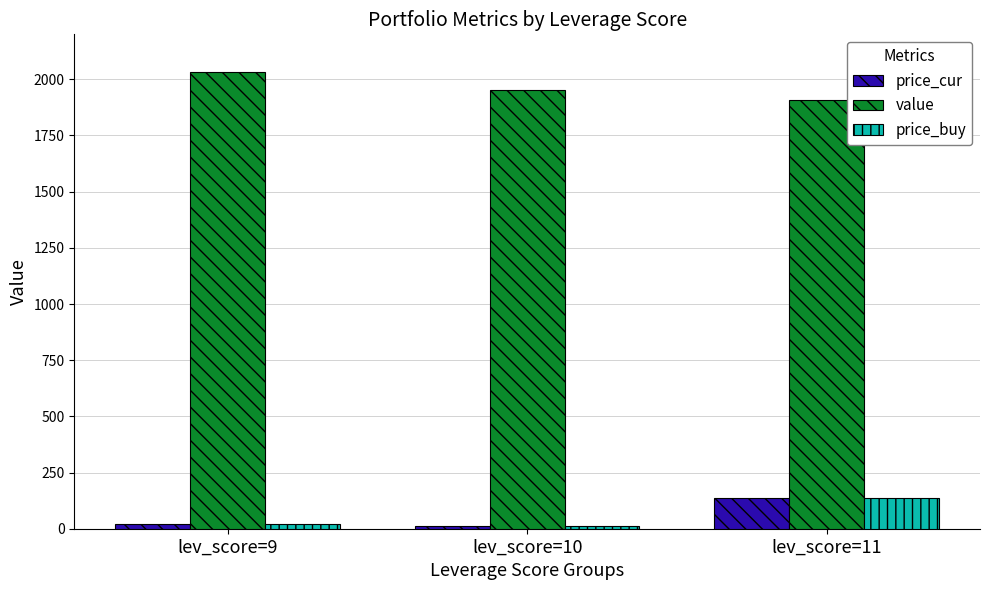

What is the value of the price_cur bar at the 1st from the left?

21.8